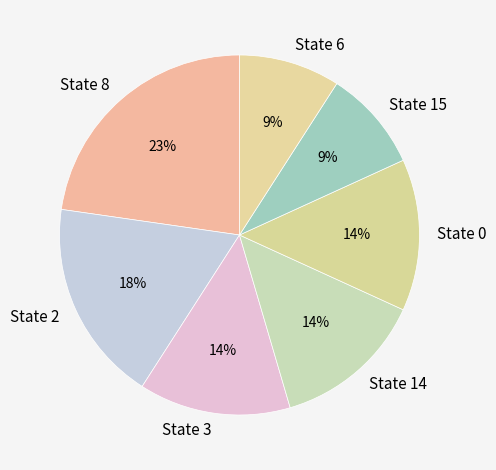

Is there a majority slice in this chart?

No